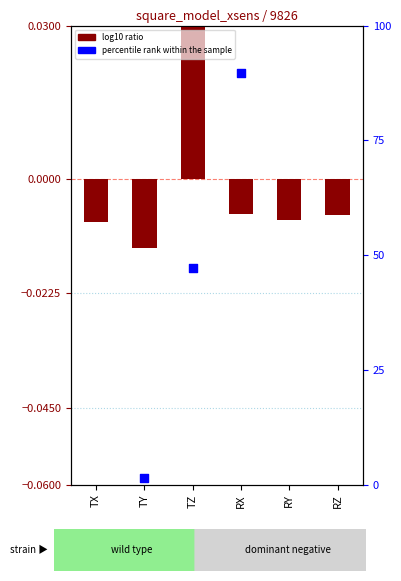

Which series has the largest total across all categories?

percentile rank within the sample